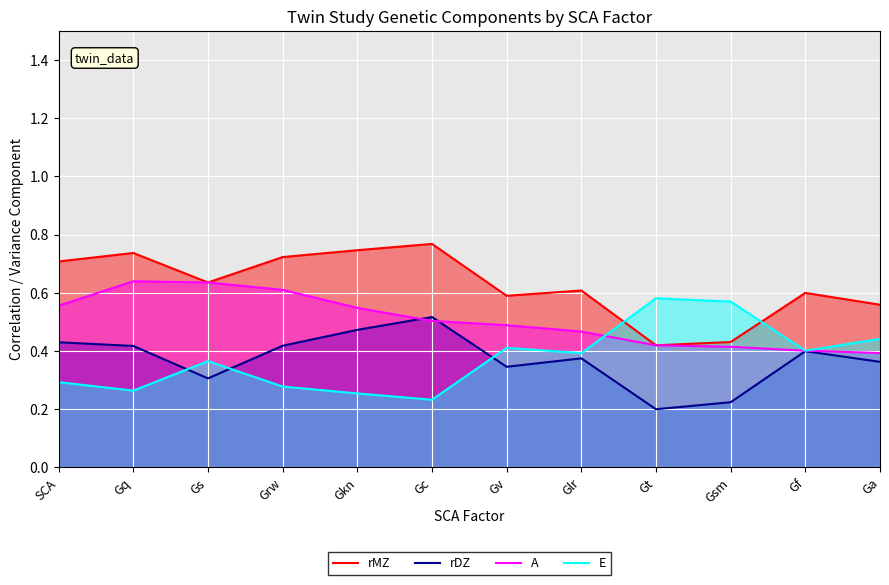

True or false: rMZ has a value of 0.6 at Gv.

True